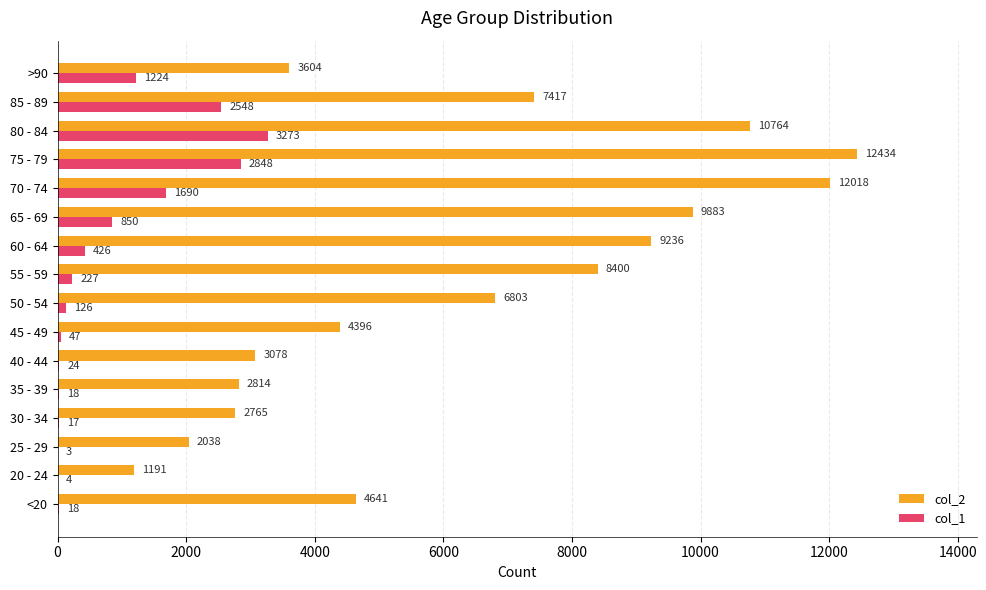

What is the sum of all col_2 values?

101482